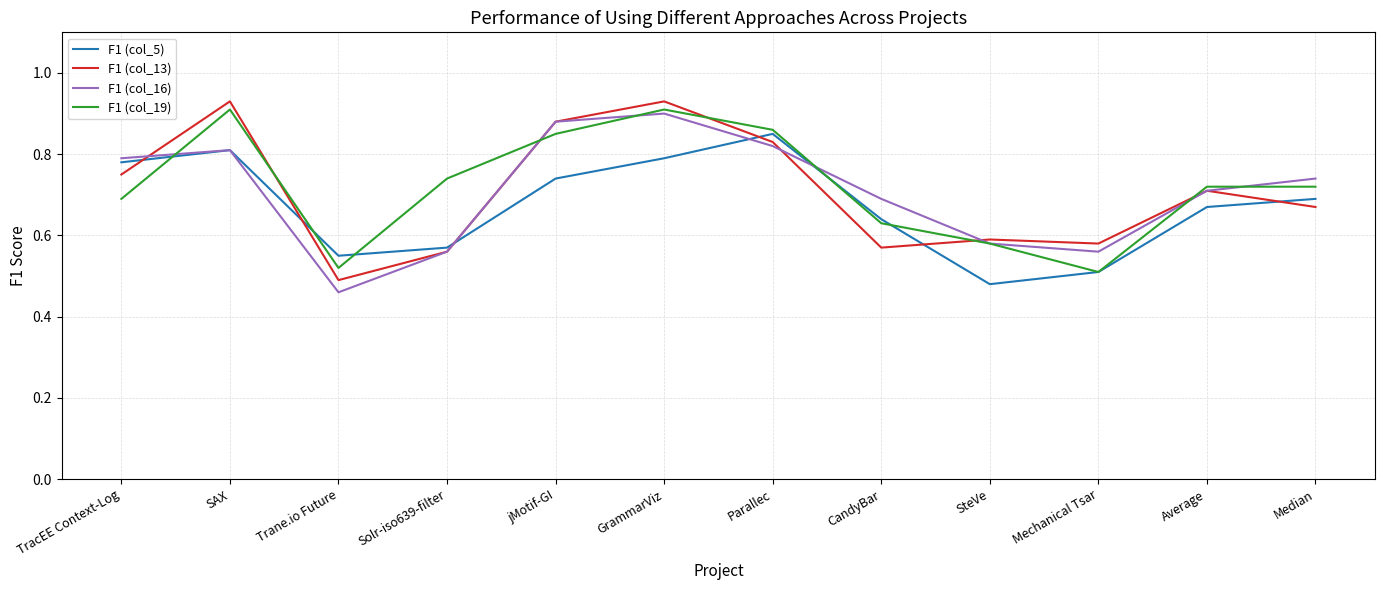

The value of F1 (col_16) at Solr-iso639-filter is 1.0. True or false?

False